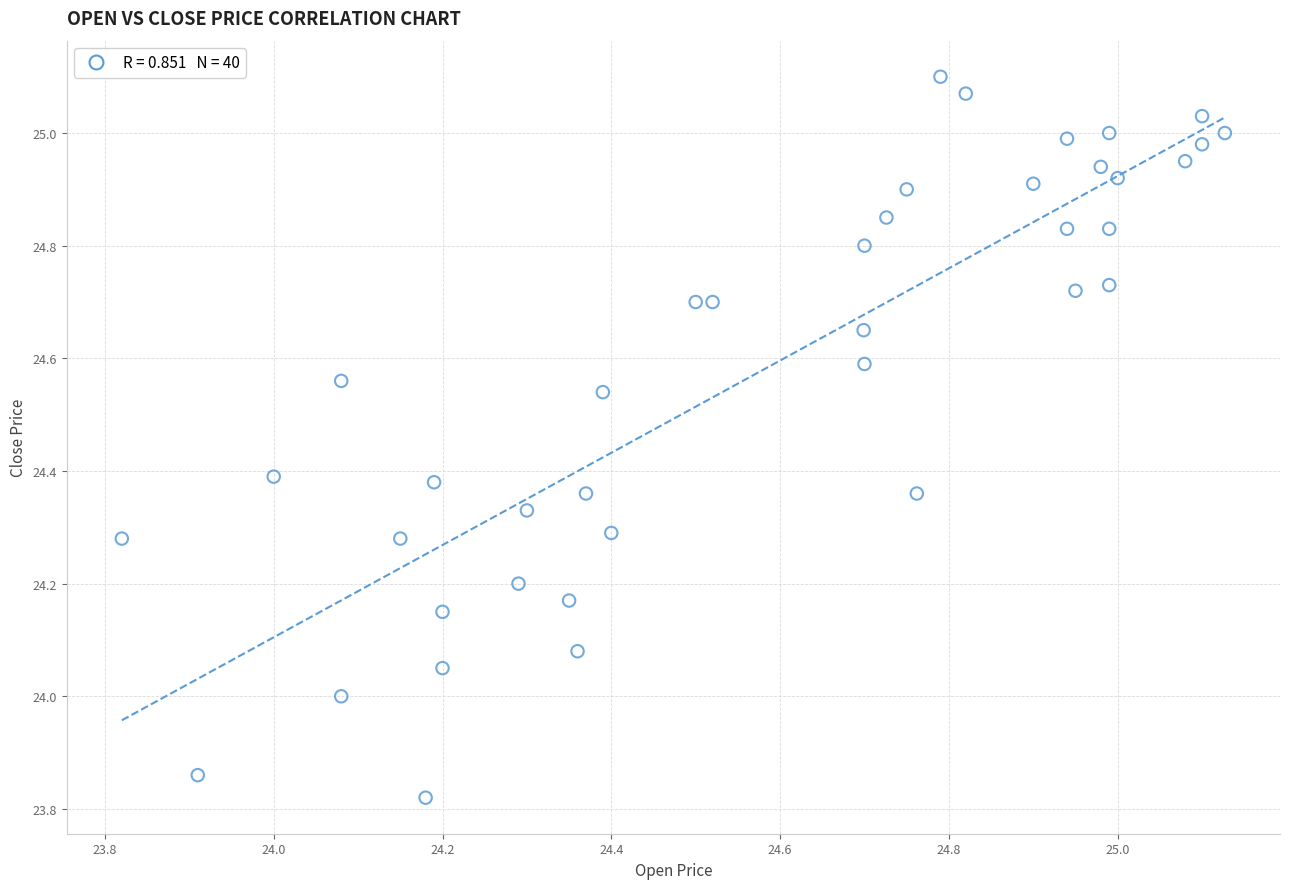

What is the range of Y values (max minus min)?

1.3